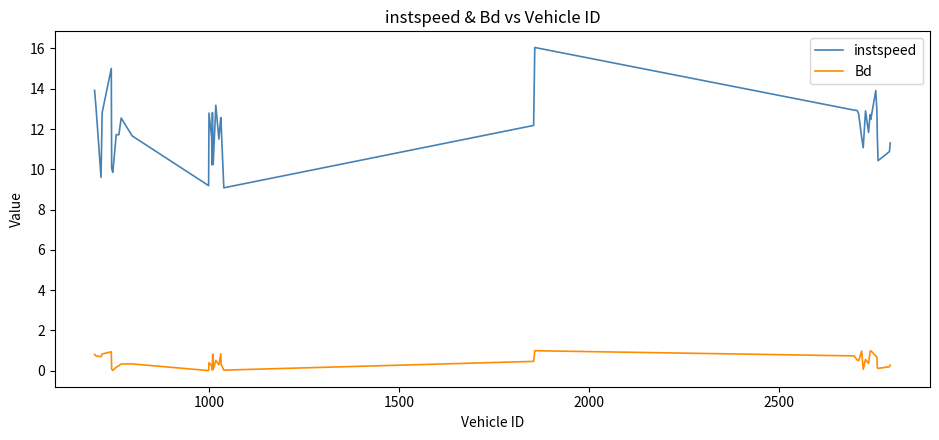

True or false: instspeed and Bd intersect in this chart.

False